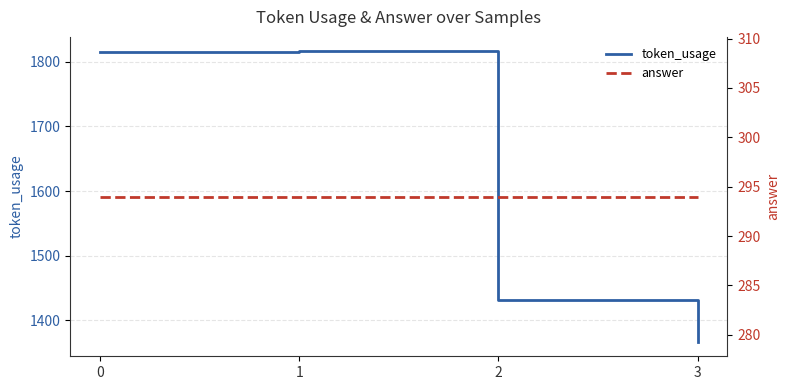

Does the chart have visible grid lines?

Yes